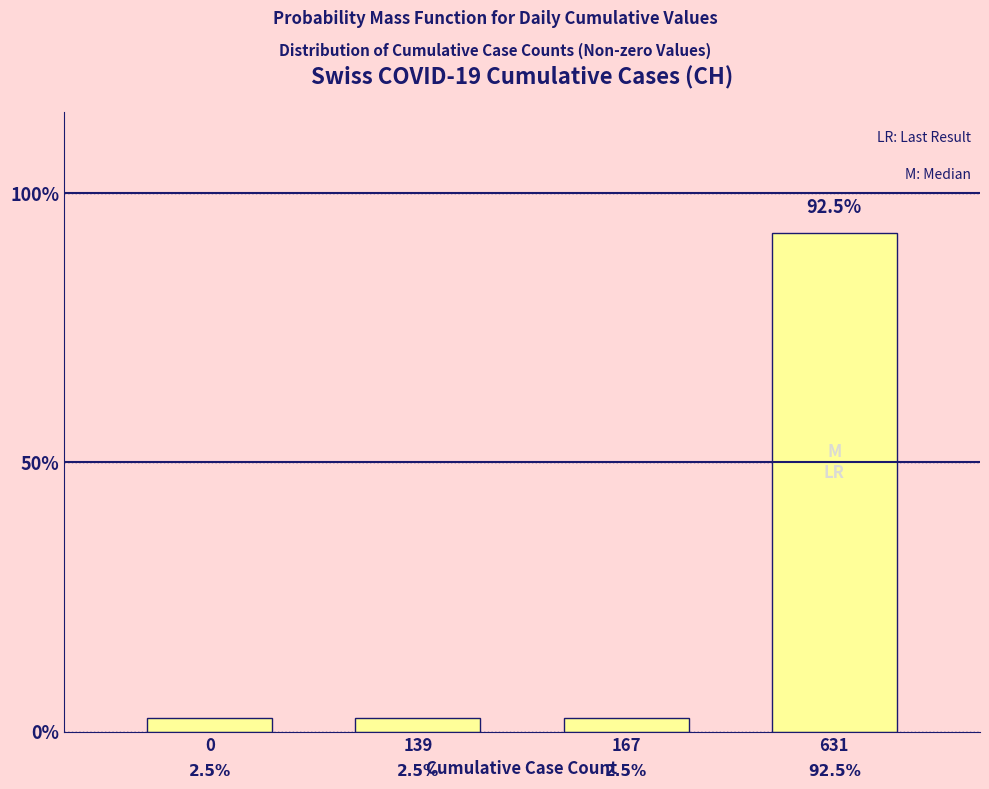

Reading left to right, transcribe all the data shown in this chart.

2.5	2.5	2.5	92.5